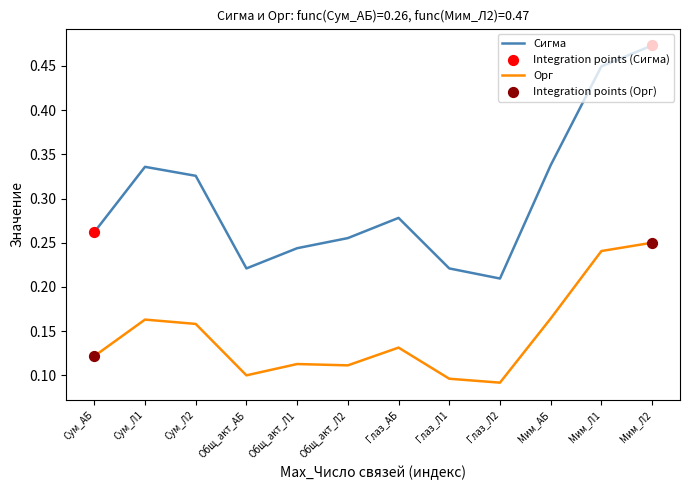

Is the value of Орг at Сум_Л2 greater than the value of Сигма at Сум_Л1?

No